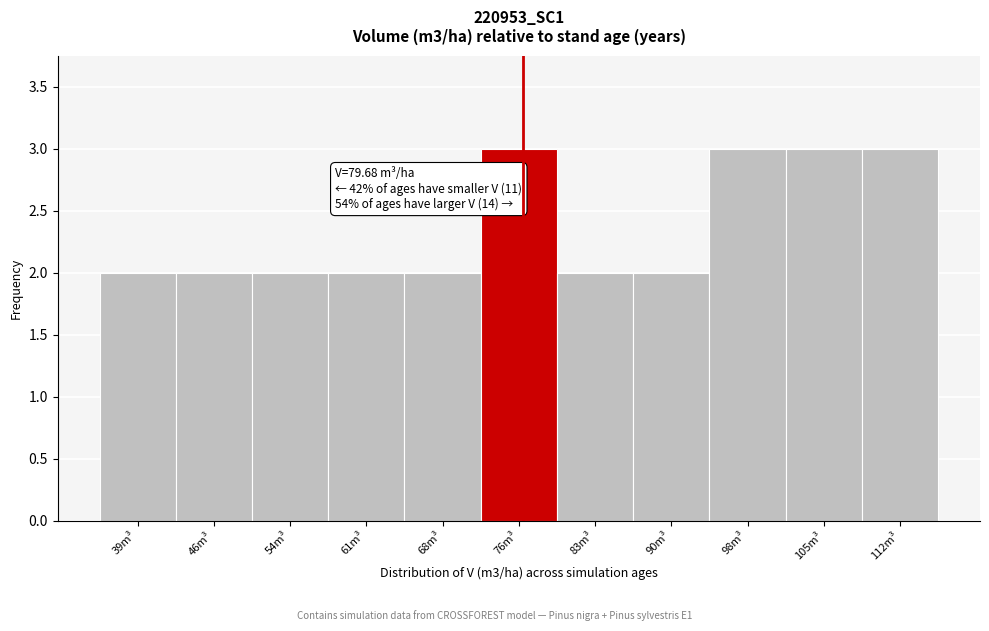

Reading right to left, what are all the values shown in this chart?

3	3	3	2	2	3	2	2	2	2	2